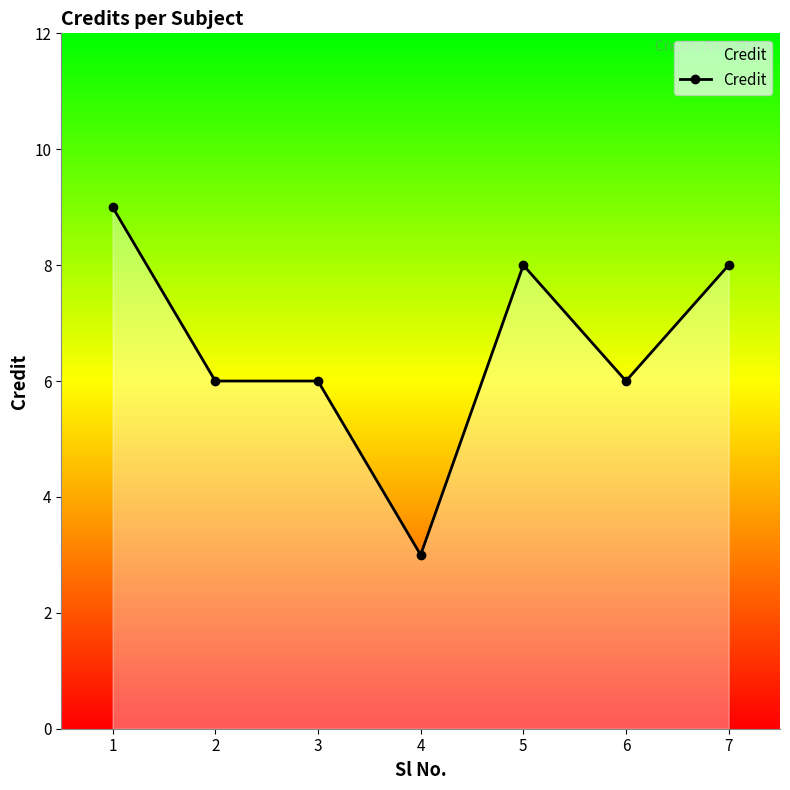

What value does the data have at 2?

6